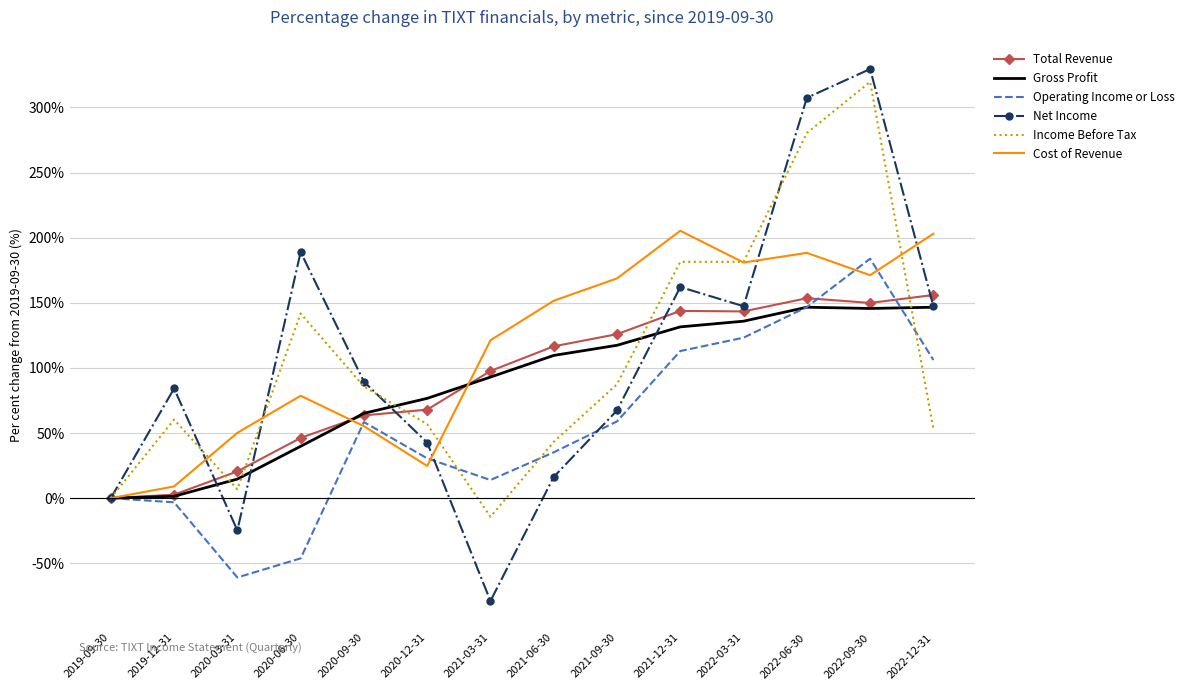

How many values in the Operating Income or Loss series are below 58?

7